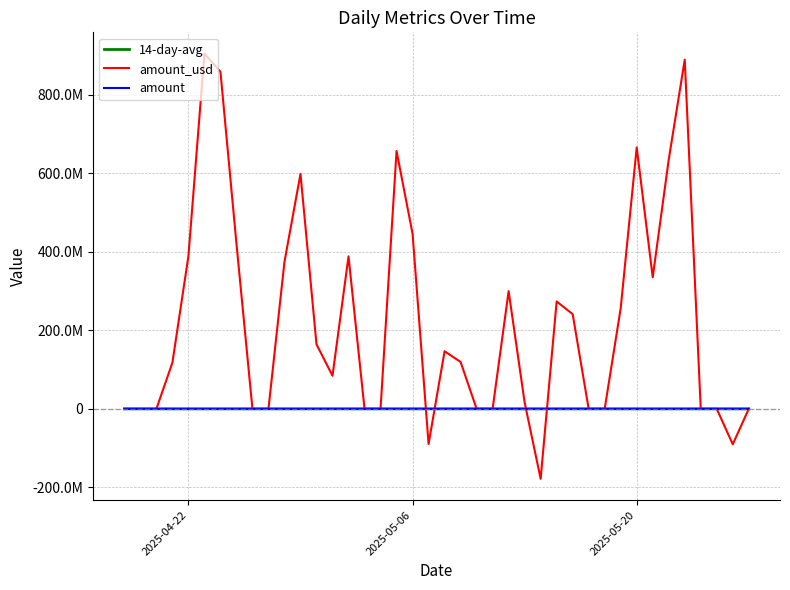

Which series has the largest total across all categories?

amount_usd